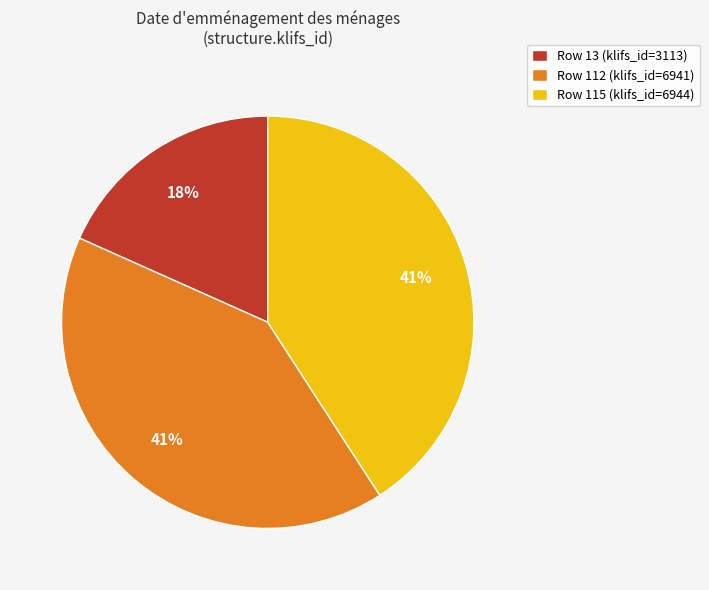

How many slices are in this pie chart?

3